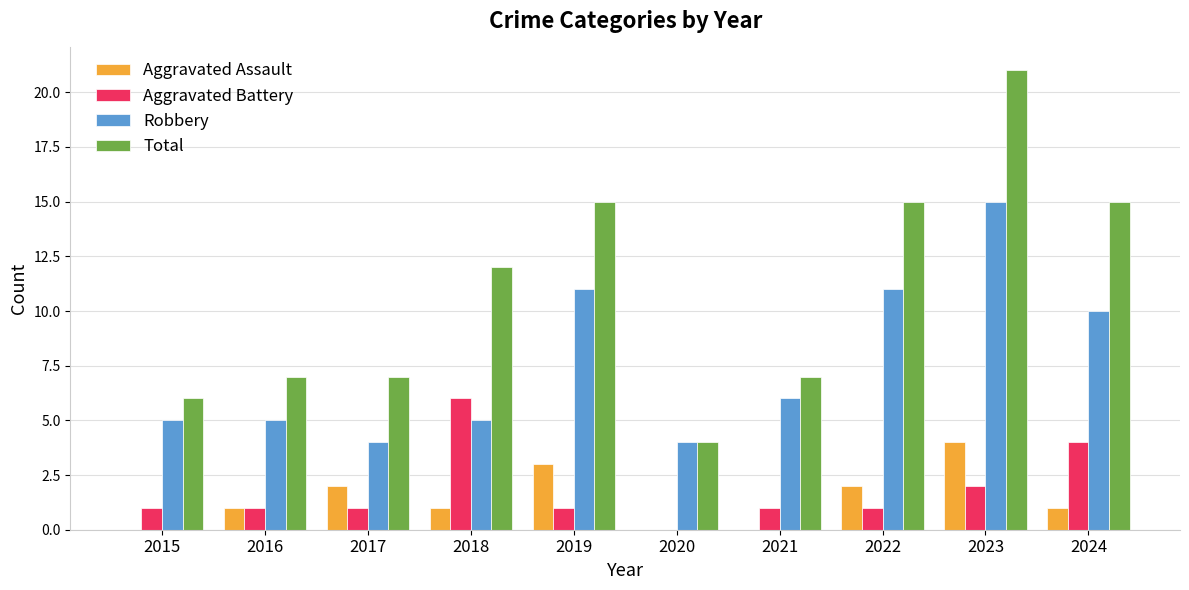

What is the approximate value of Aggravated Battery at 2015?

1